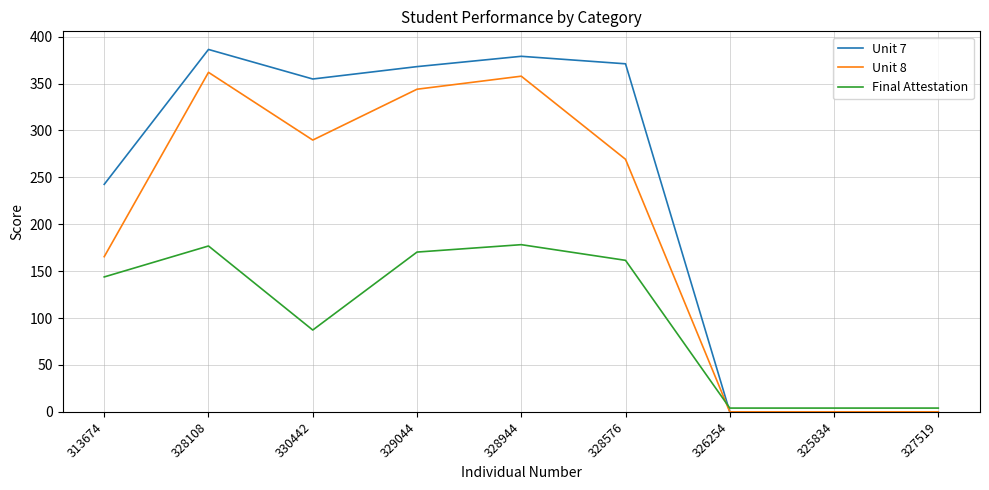

Which series changed the most between 330442 and 328944?

Final Attestation